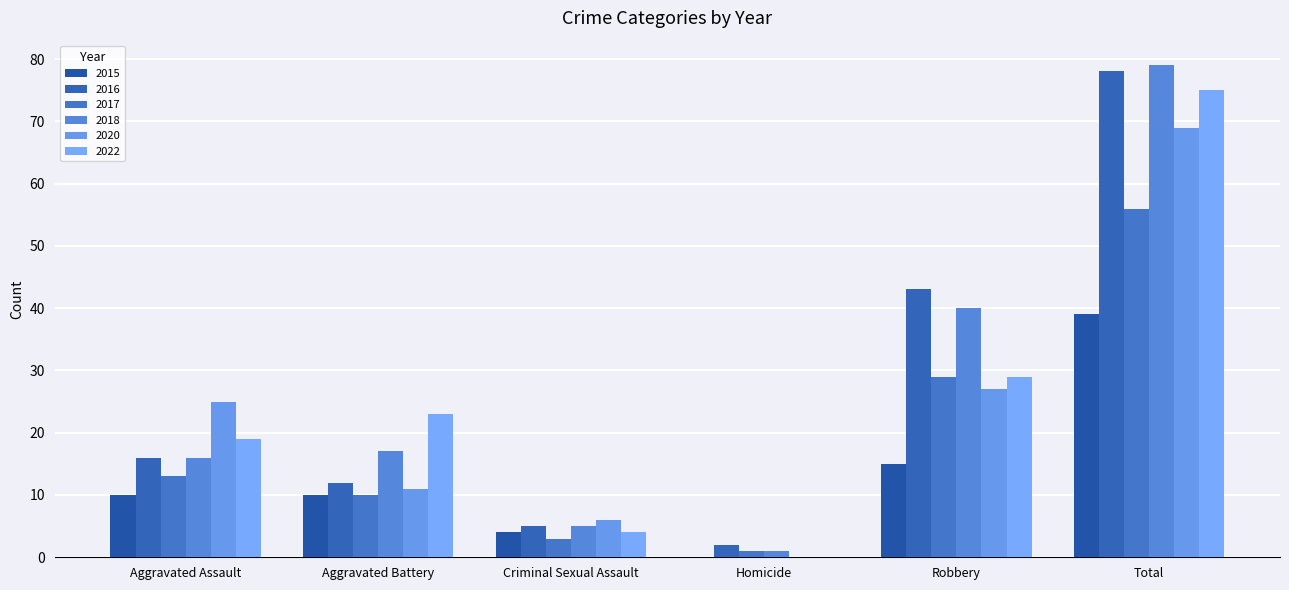

Are the bars grouped side by side (vs. stacked)?

Yes